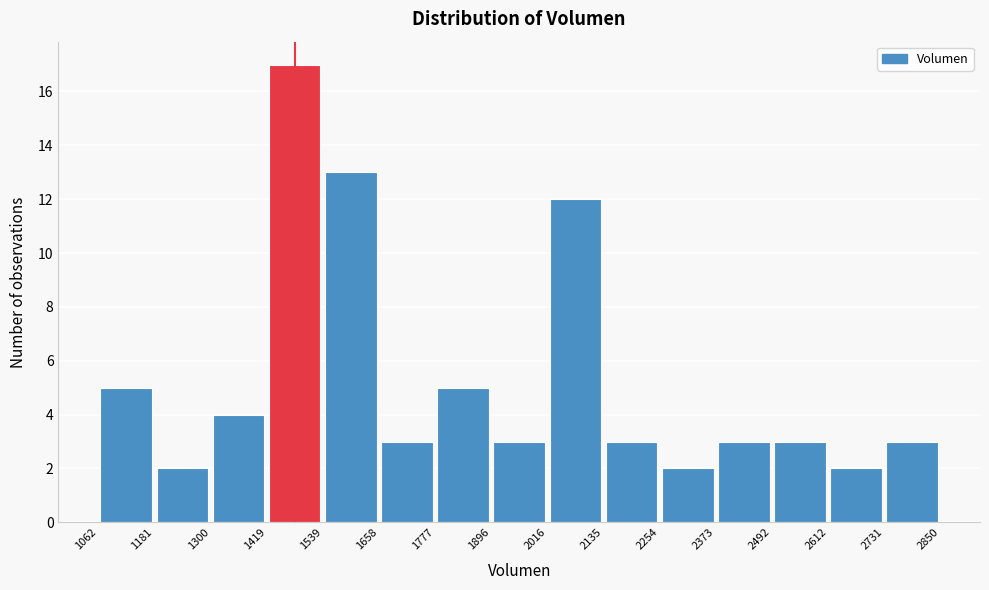

What is the height of the bar covering 1777 to 1896 on the x-axis? The values are not printed on the chart, so give them approximately, as read against the axis.

5